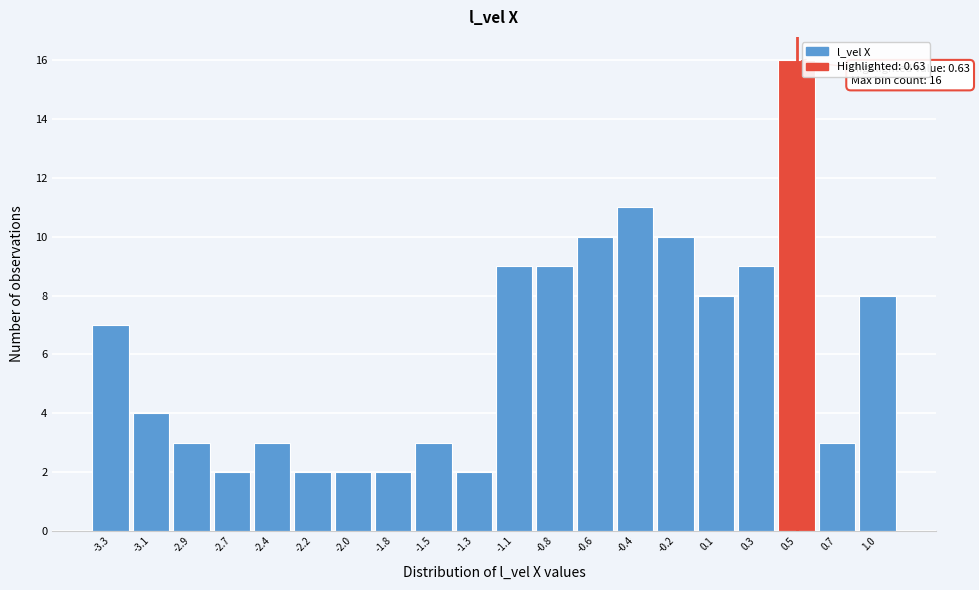

Reading left to right, transcribe all the data shown in this chart.

7	4	3	2	3	2	2	2	3	2	9	9	10	11	10	8	9	16	3	8